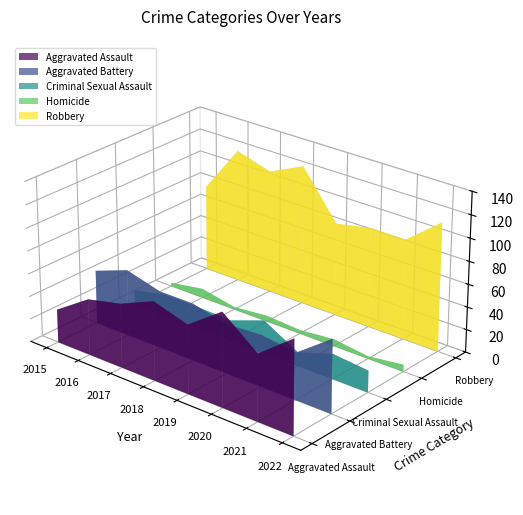

Reading left to right, list all the values displayed in this chart.

Aggravated Assault: 2015=29	2016=49	2017=56	2018=69	2019=60	2020=82	2021=58	2022=82
Aggravated Battery: 2015=47	2016=58	2017=50	2018=50	2019=43	2020=45	2021=41	2022=64
Criminal Sexual Assault: 2015=13	2016=19	2017=19	2018=18	2019=29	2020=12	2021=22	2022=19
Homicide: 2015=3	2016=8	2017=2	2018=5	2019=3	2020=6	2021=2	2022=6
Robbery: 2015=76	2016=118	2017=109	2018=123	2019=82	2020=88	2021=88	2022=113